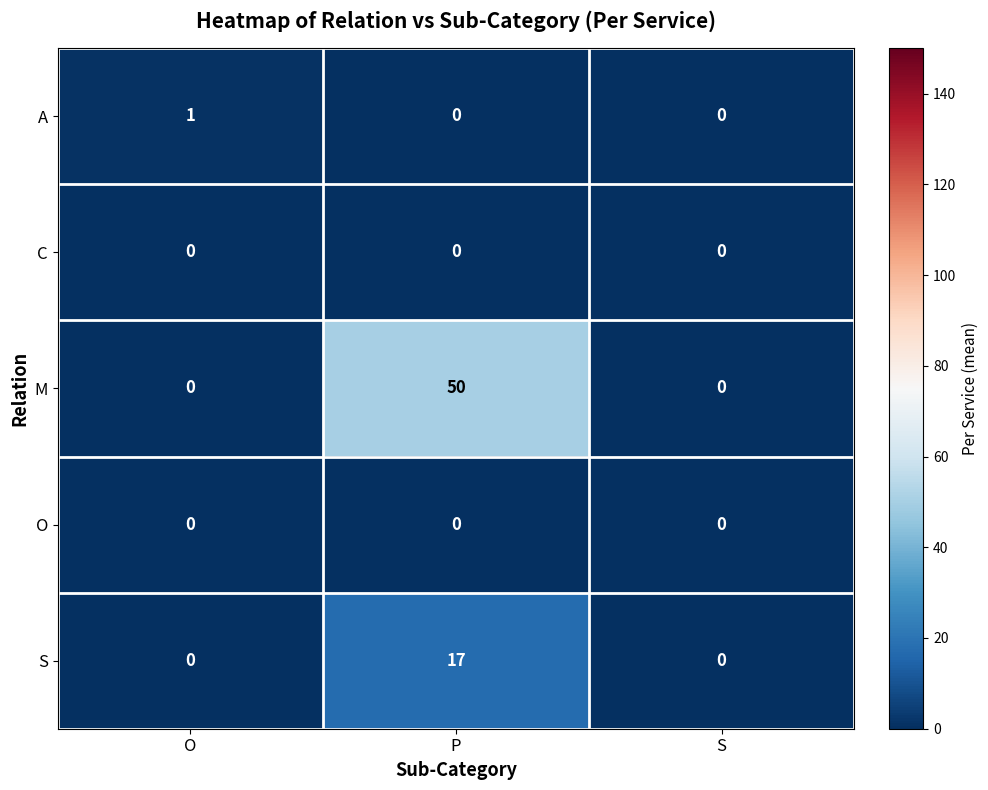

At which category is the sum across all series the highest?

P